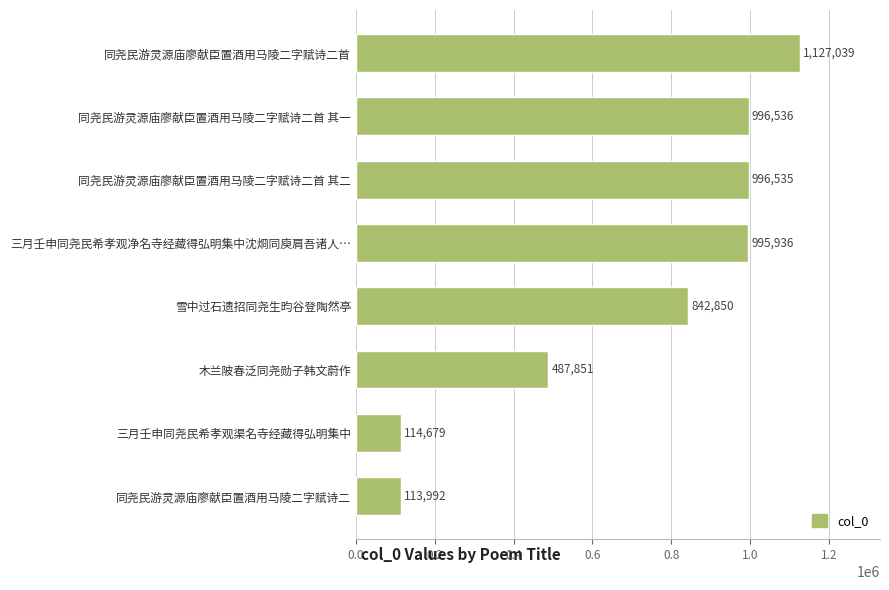

Between 雪中过石遗招同尧生昀谷登陶然亭 and 同尧民游灵源庙廖献臣置酒用马陵二字赋诗二首 其一, which is larger?

同尧民游灵源庙廖献臣置酒用马陵二字赋诗二首 其一